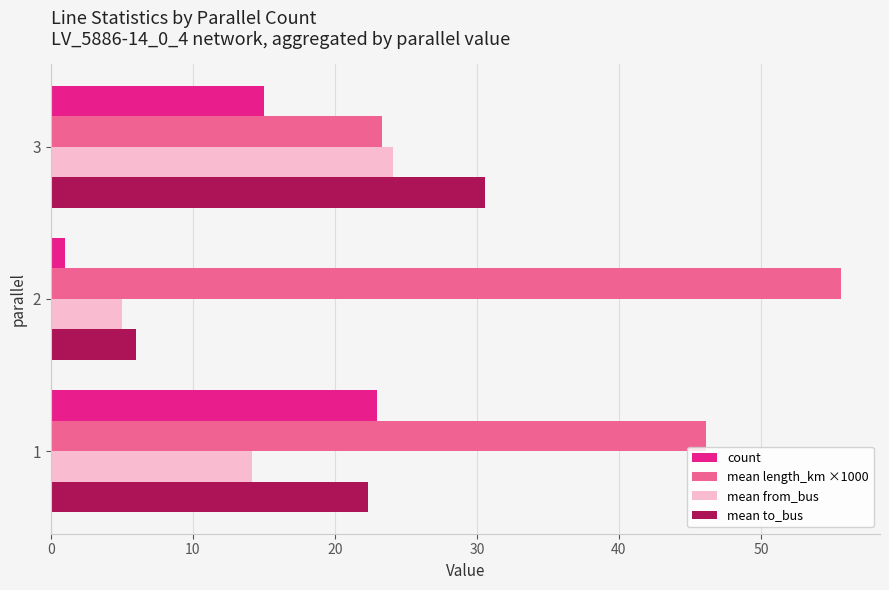

List the labels in order of mean length_km ×1000 value, largest first.

2, 1, 3